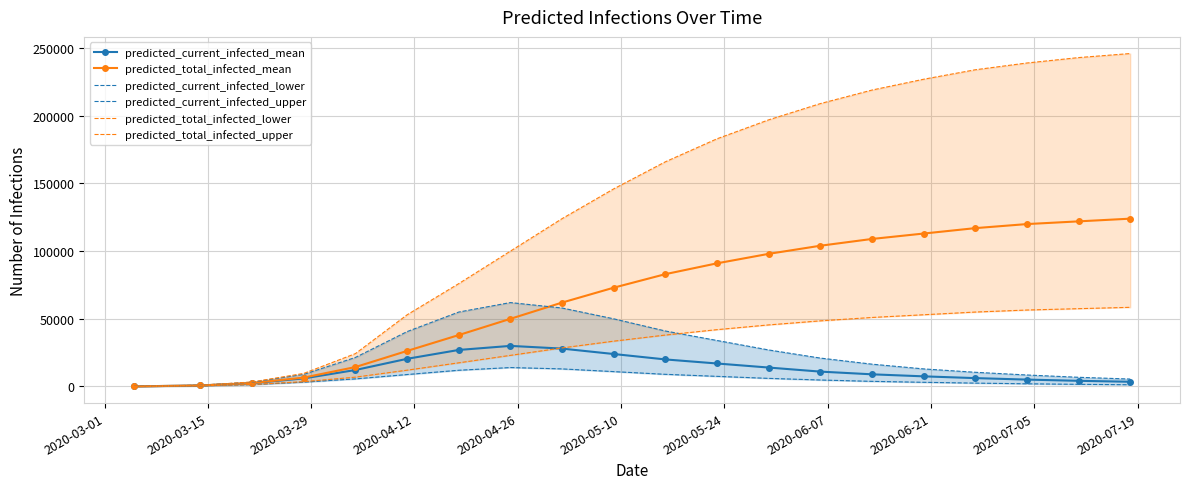

Is the value of predicted_current_infected_mean at 19 greater than the value of predicted_current_infected_lower at 2020-03-29?

Yes